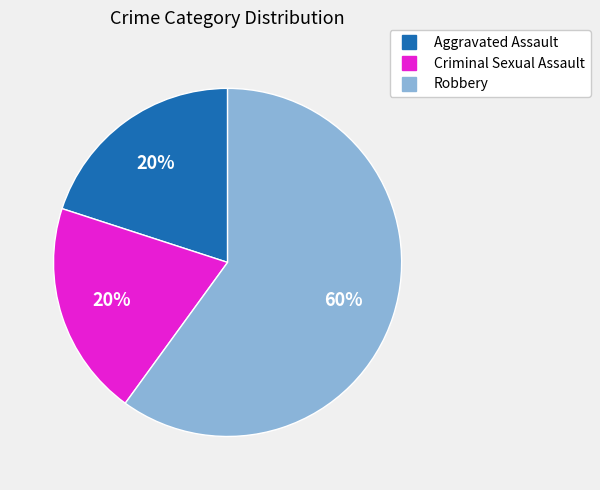

The Aggravated Assault slice represents 11% of the pie. True or false?

False